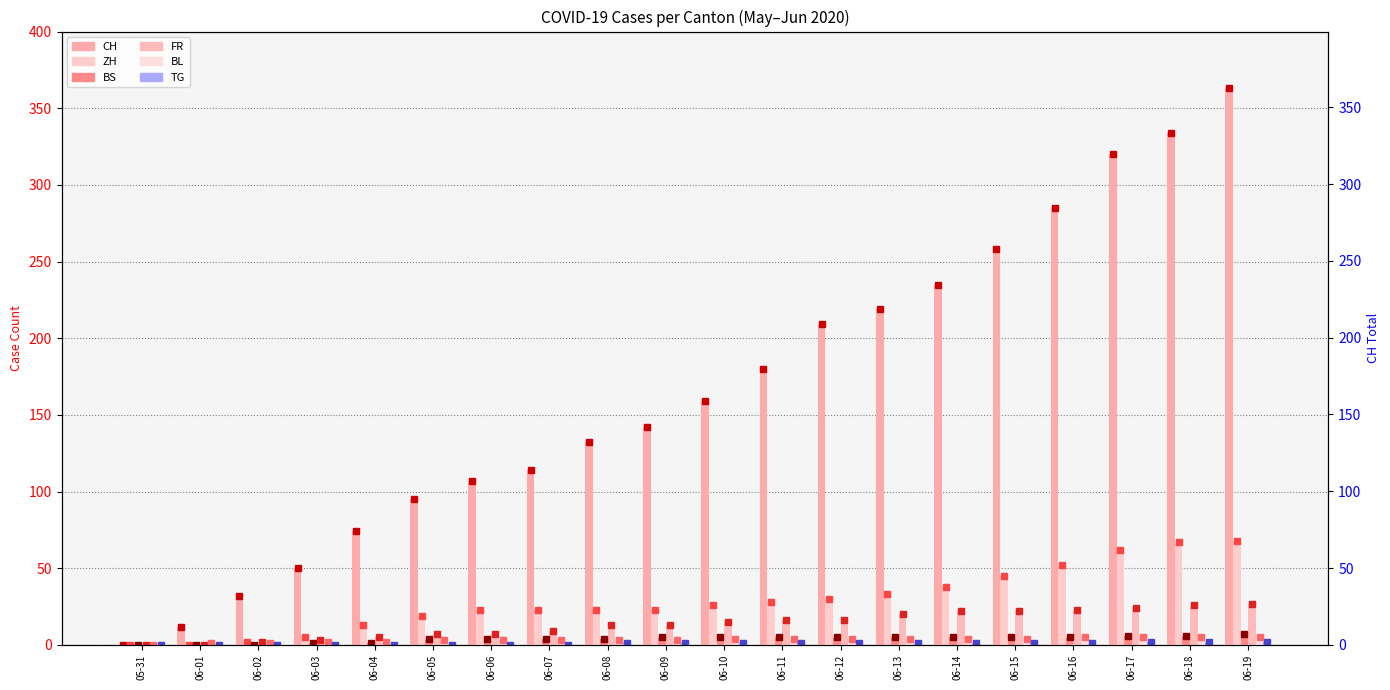

What is the label of the 4th bar from the left?

06-03